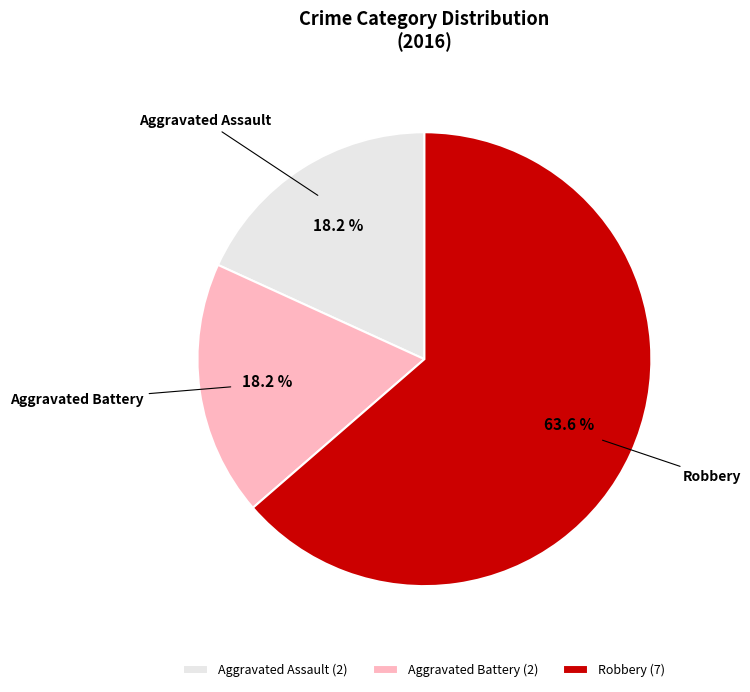

To the nearest percent, what is the average slice percentage?

33%